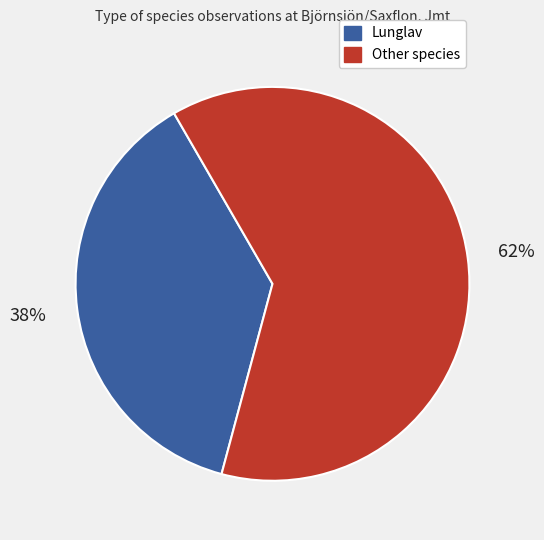

Does any single category account for the majority?

Yes